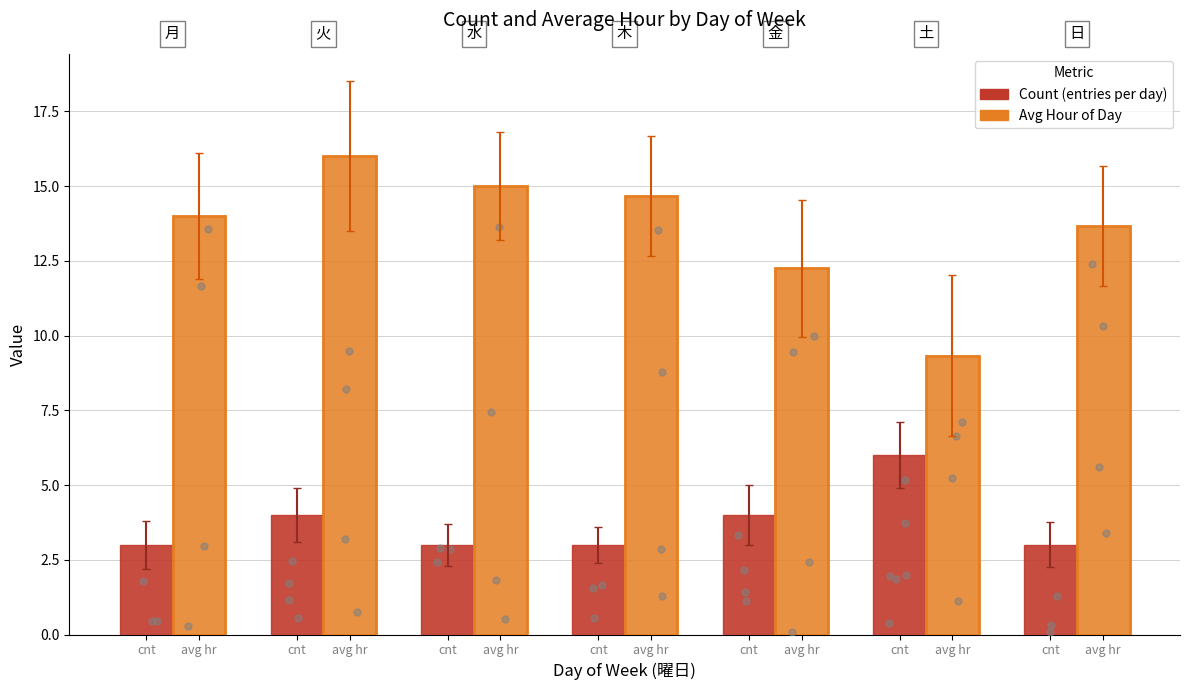

Which series has the largest Y range (max minus min)?

Avg Hour of Day